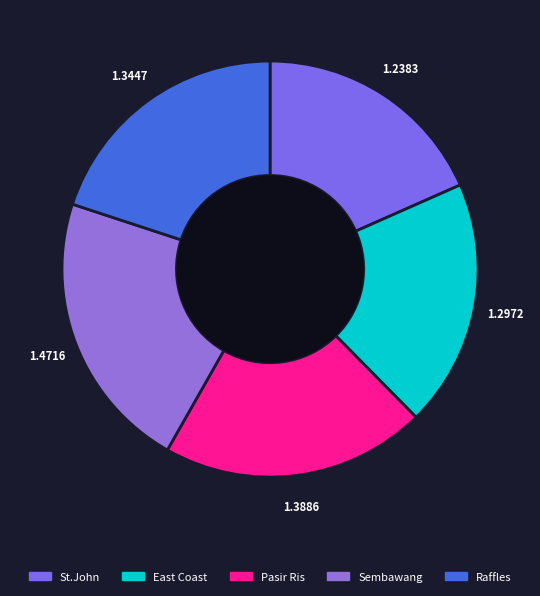

How many slices are in this pie chart?

5